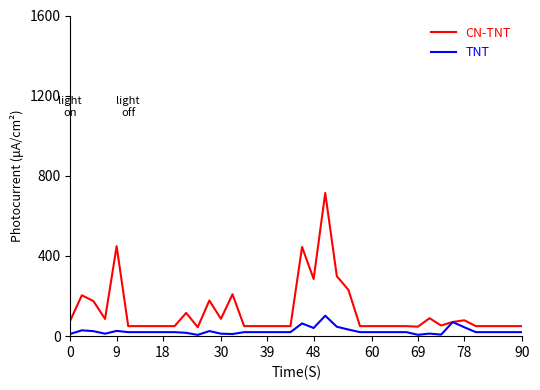

Which series has the widest spread of values?

CN-TNT